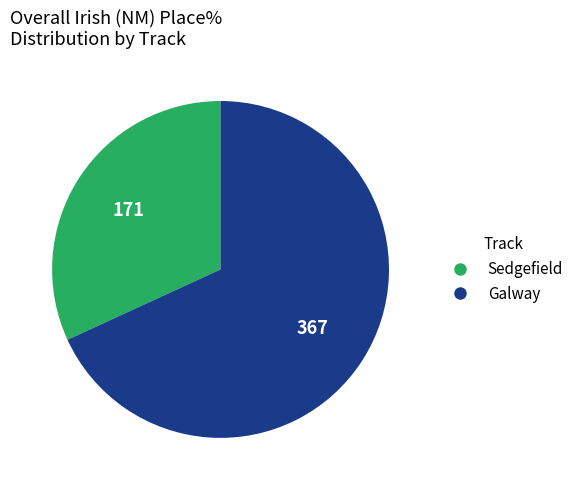

Is there a majority slice in this chart?

Yes